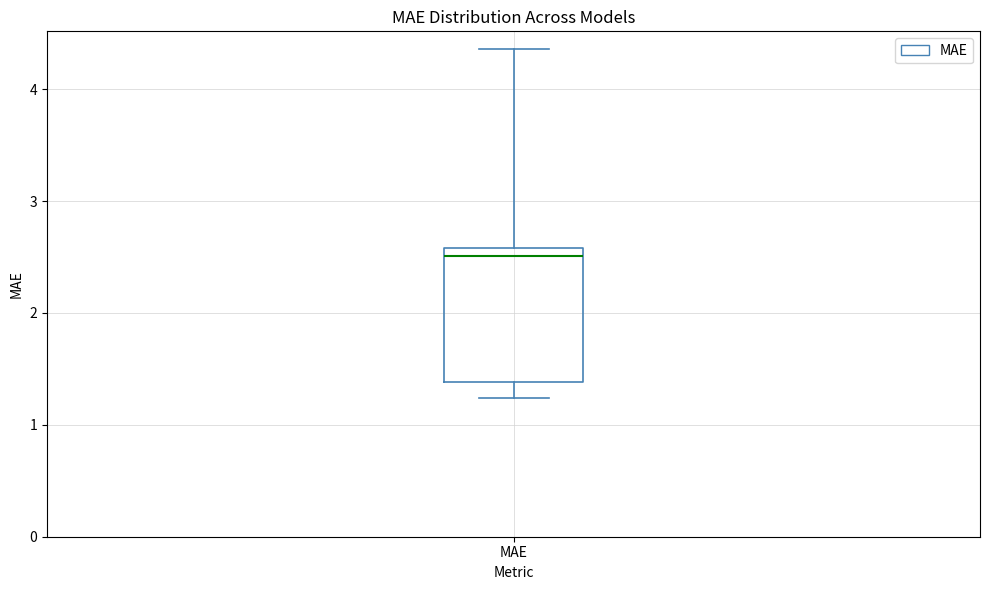

Transcribe this box plot: give where the median line is, the range the box spans, and where the two whiskers end, as read against the y-axis. The values are not printed on the chart, so give them approximately, as read against the axis.

median 2.5, box 1.4 to 2.6, whiskers 1.2 to 4.4